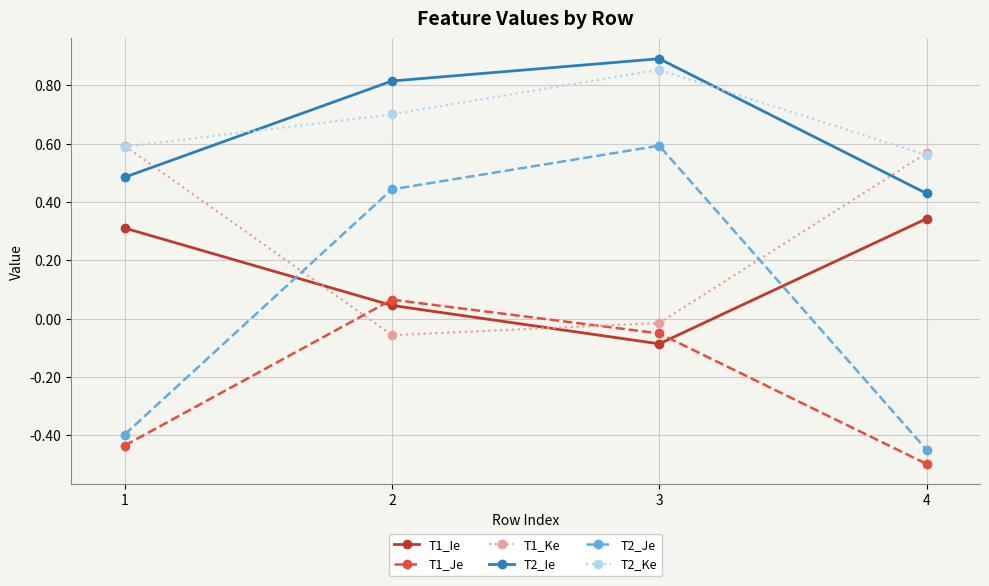

What are all the series names shown in the legend?

T1_Ie, T1_Je, T1_Ke, T2_Ie, T2_Je, T2_Ke